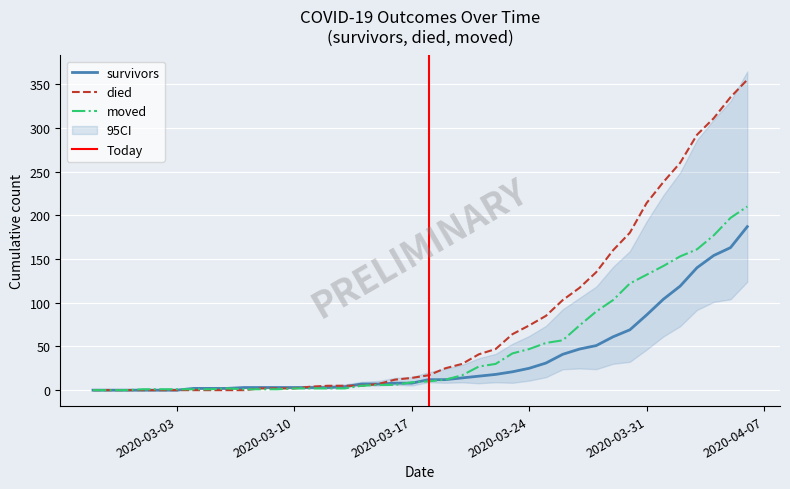

Reading right to left, extract all data points from this chart.

survivors: 2020-04-06=187	2020-04-05=163	2020-04-04=154	2020-04-03=140	2020-04-02=119	2020-04-01=104	2020-03-31=86	2020-03-30=69	2020-03-29=61	2020-03-28=51	2020-03-27=47	2020-03-26=41	2020-03-25=31	2020-03-24=25	2020-03-23=21	2020-03-22=18	2020-03-21=16	2020-03-20=14	2020-03-19=12	2020-03-18=12	2020-03-17=8	2020-03-16=8	2020-03-15=7	2020-03-14=7	2020-03-13=4	2020-03-12=3	2020-03-11=3	2020-03-10=3	2020-03-09=3	2020-03-08=3	2020-03-07=3	2020-03-06=2	2020-03-05=2	2020-03-04=2	2020-03-03=0	2020-03-02=0	2020-03-01=0	2020-02-29=0	2020-02-28=0	2020-02-27=0
died: 2020-04-06=355	2020-04-05=335	2020-04-04=311	2020-04-03=292	2020-04-02=260	2020-04-01=238	2020-03-31=214	2020-03-30=180	2020-03-29=160	2020-03-28=135	2020-03-27=117	2020-03-26=103	2020-03-25=85	2020-03-24=74	2020-03-23=64	2020-03-22=47	2020-03-21=41	2020-03-20=30	2020-03-19=25	2020-03-18=17	2020-03-17=14	2020-03-16=12	2020-03-15=7	2020-03-14=5	2020-03-13=5	2020-03-12=5	2020-03-11=4	2020-03-10=2	2020-03-09=2	2020-03-08=2	2020-03-07=0	2020-03-06=0	2020-03-05=0	2020-03-04=0	2020-03-03=0	2020-03-02=0	2020-03-01=0	2020-02-29=0	2020-02-28=0	2020-02-27=0
moved: 2020-04-06=210	2020-04-05=197	2020-04-04=177	2020-04-03=161	2020-04-02=153	2020-04-01=142	2020-03-31=132	2020-03-30=122	2020-03-29=103	2020-03-28=90	2020-03-27=74	2020-03-26=57	2020-03-25=54	2020-03-24=47	2020-03-23=42	2020-03-22=30	2020-03-21=27	2020-03-20=17	2020-03-19=12	2020-03-18=10	2020-03-17=9	2020-03-16=6	2020-03-15=6	2020-03-14=5	2020-03-13=2	2020-03-12=2	2020-03-11=2	2020-03-10=2	2020-03-09=1	2020-03-08=1	2020-03-07=1	2020-03-06=2	2020-03-05=1	2020-03-04=1	2020-03-03=1	2020-03-02=1	2020-03-01=1	2020-02-29=0	2020-02-28=0	2020-02-27=0